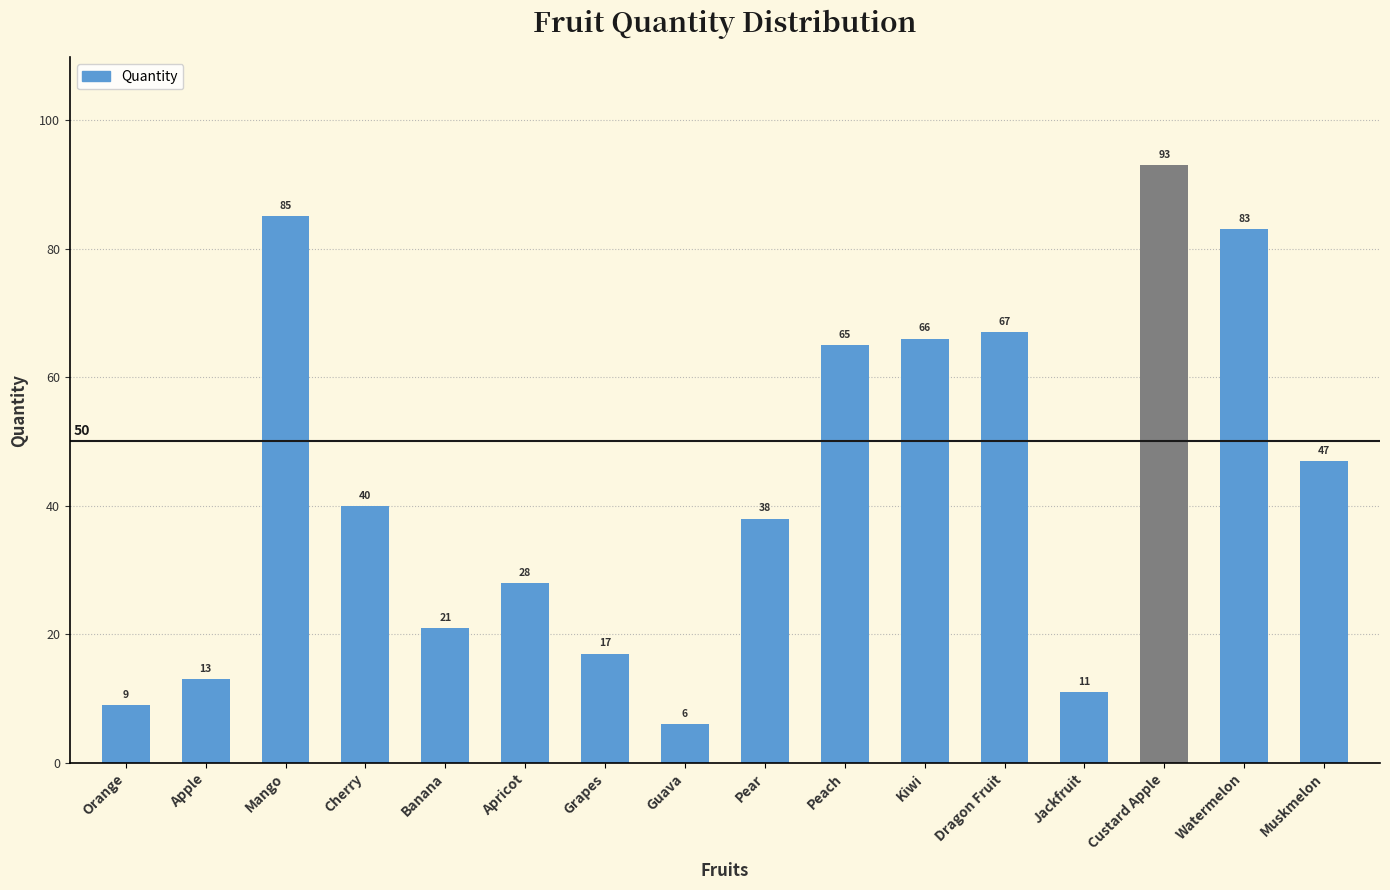

What is the value of the 10th bar from the left?

65